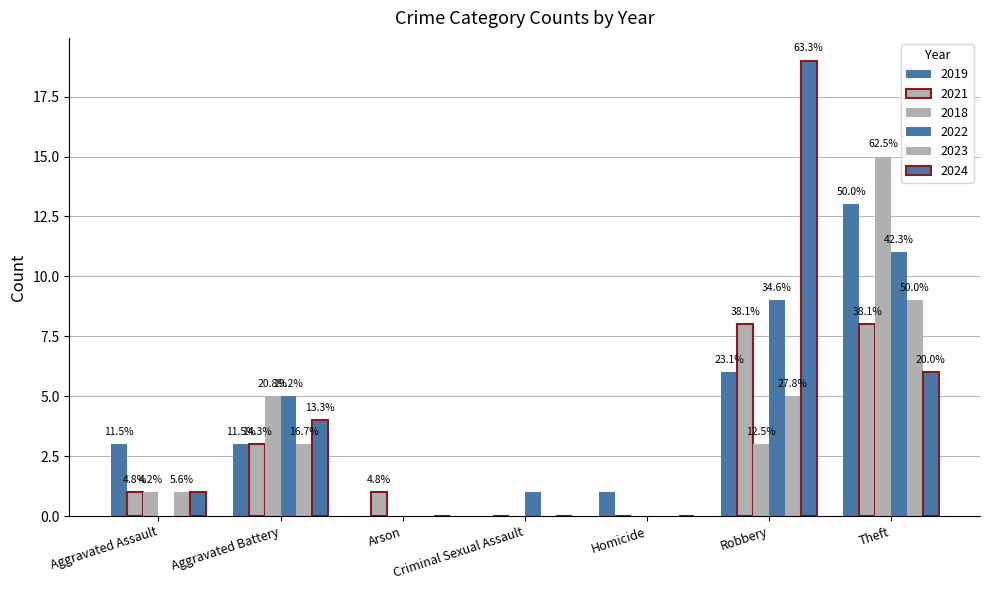

Between Homicide and Arson, which is larger?

Homicide